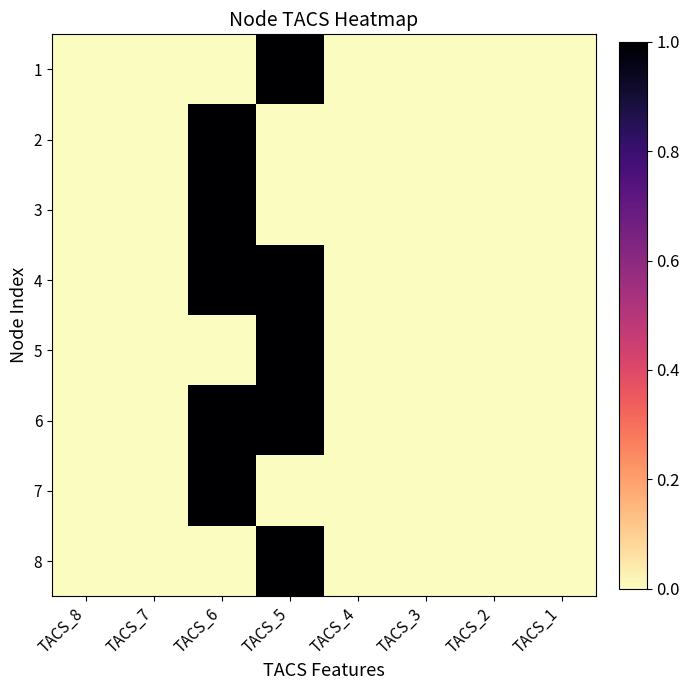

Which series changed the most between TACS_8 and TACS_1?

1